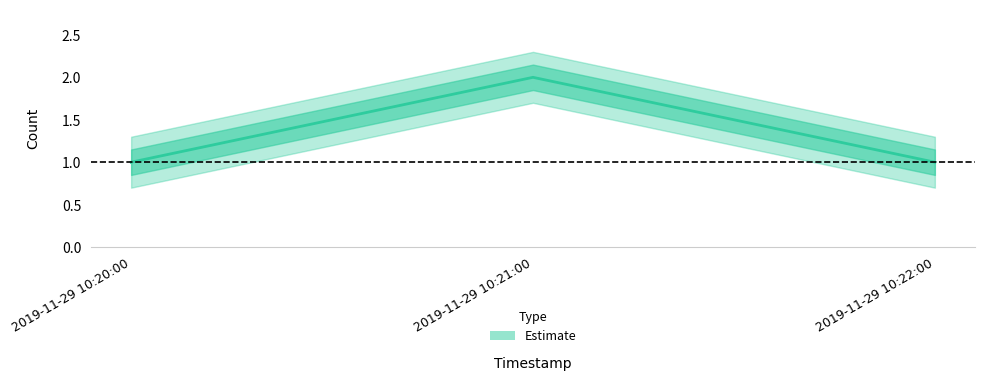

Does the chart display data point markers on the line(s)?

No